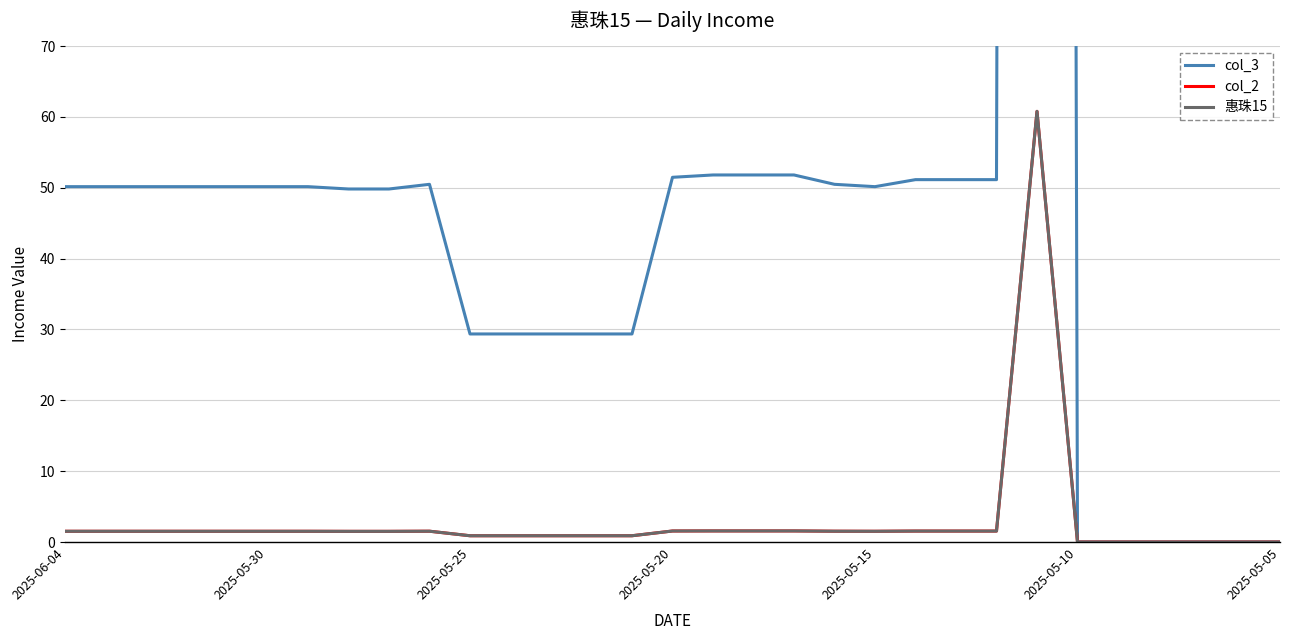

True or false: col_3 and col_2 intersect in this chart.

False